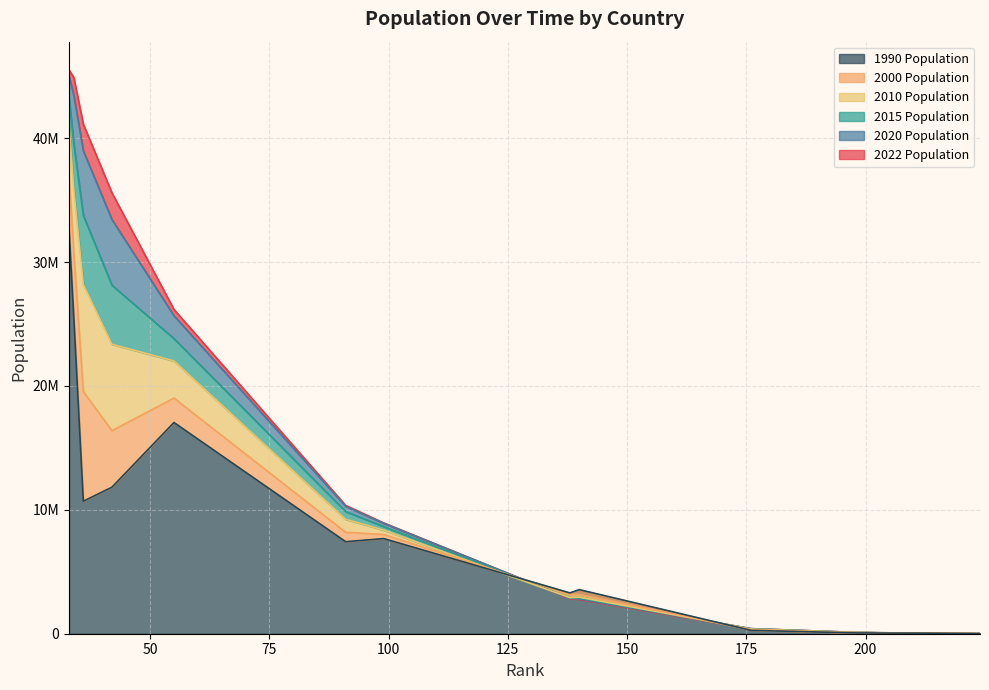

What are all the series names shown in the legend?

2022 Population, 2020 Population, 2015 Population, 2010 Population, 2000 Population, 1990 Population